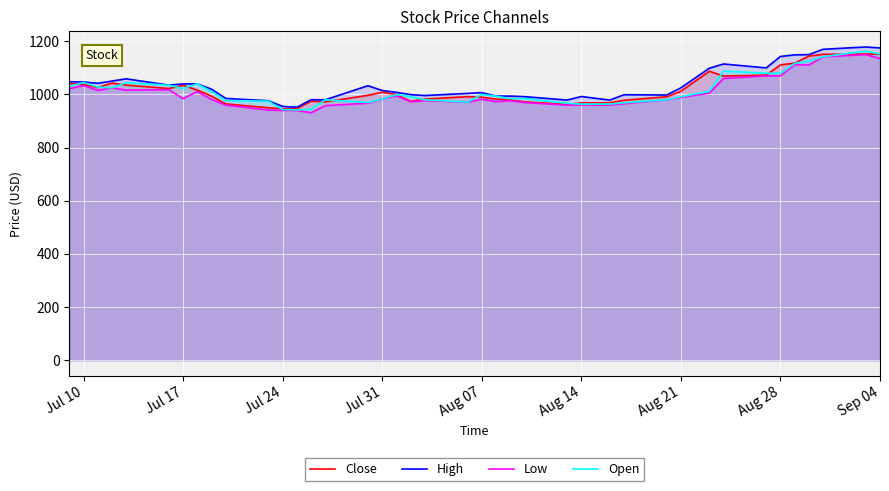

How many lines are shown in the chart?

4